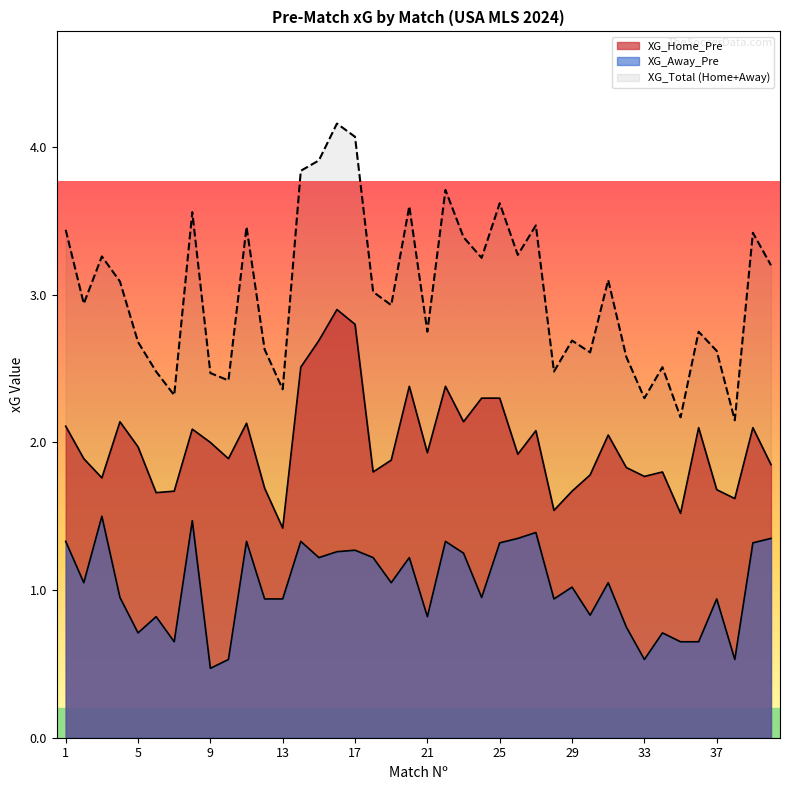

What is the difference between the highest and lowest values at 26?

0.6